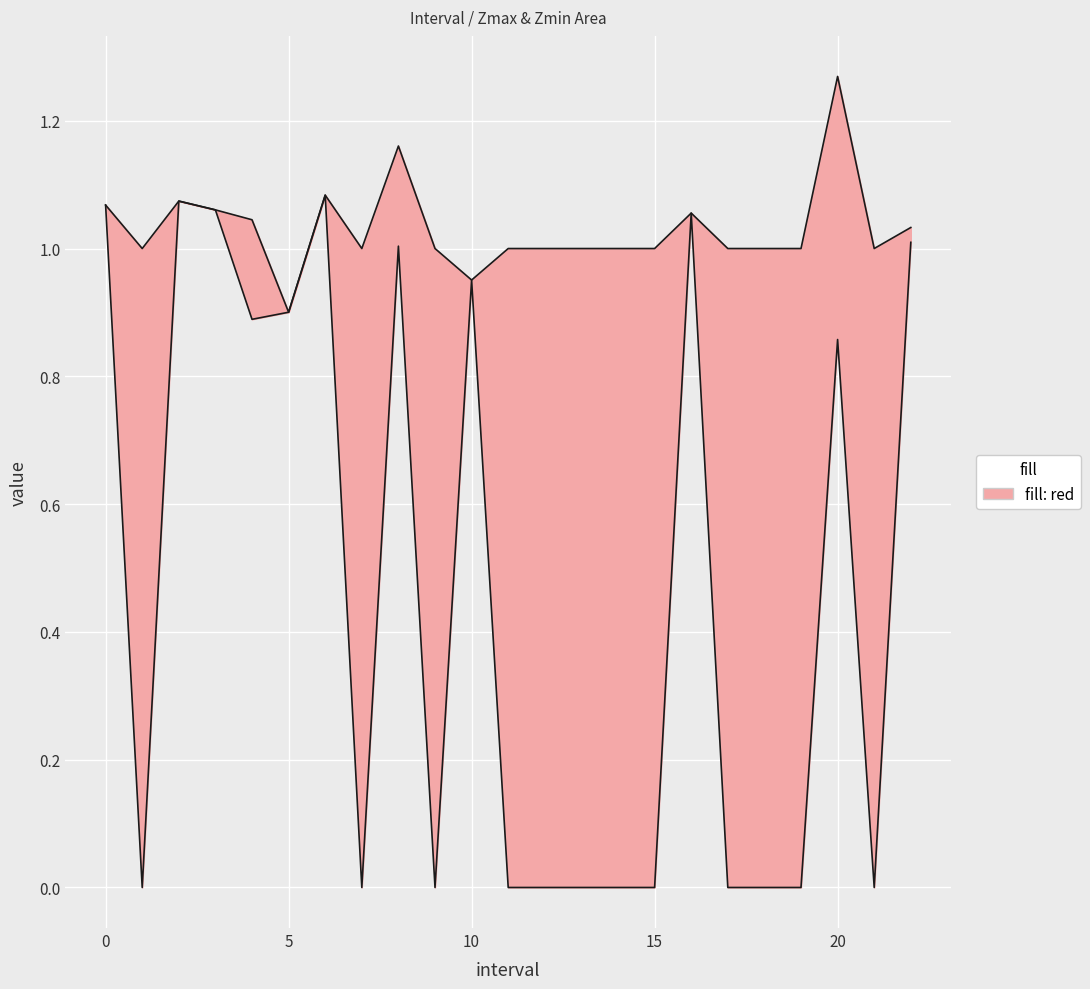

Which has a higher value, 15 or 5?

5